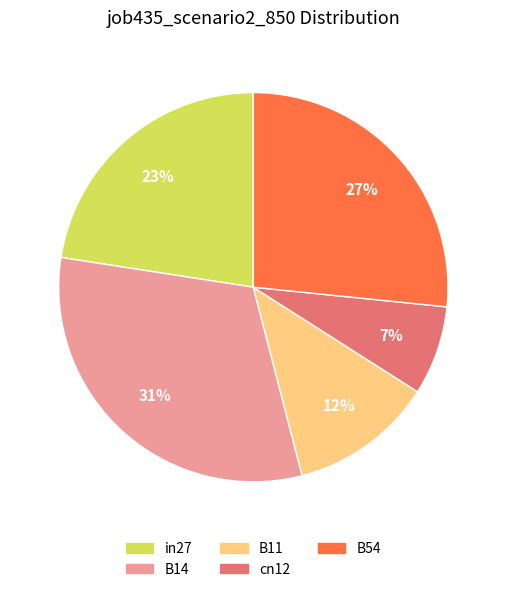

Do B14 and cn12 together represent more than half of the pie?

No